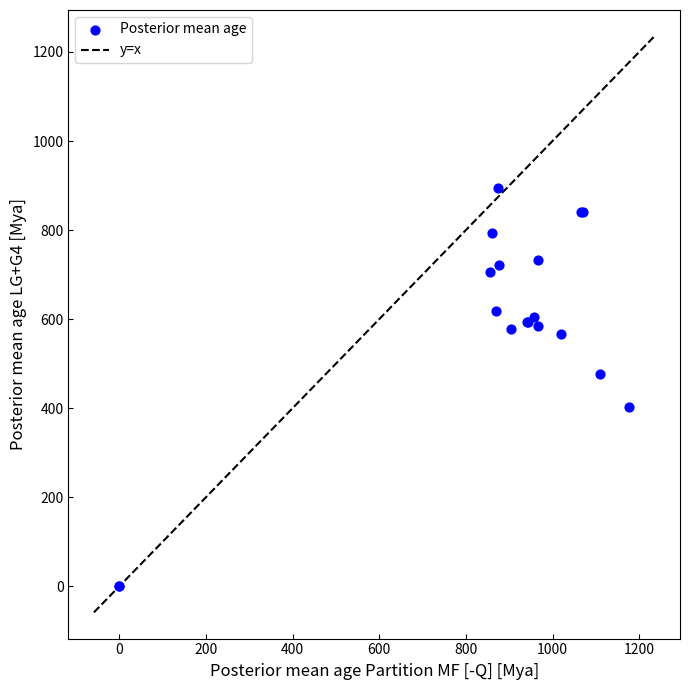

What Y value in the scatter plot is closest to 447?

475.9